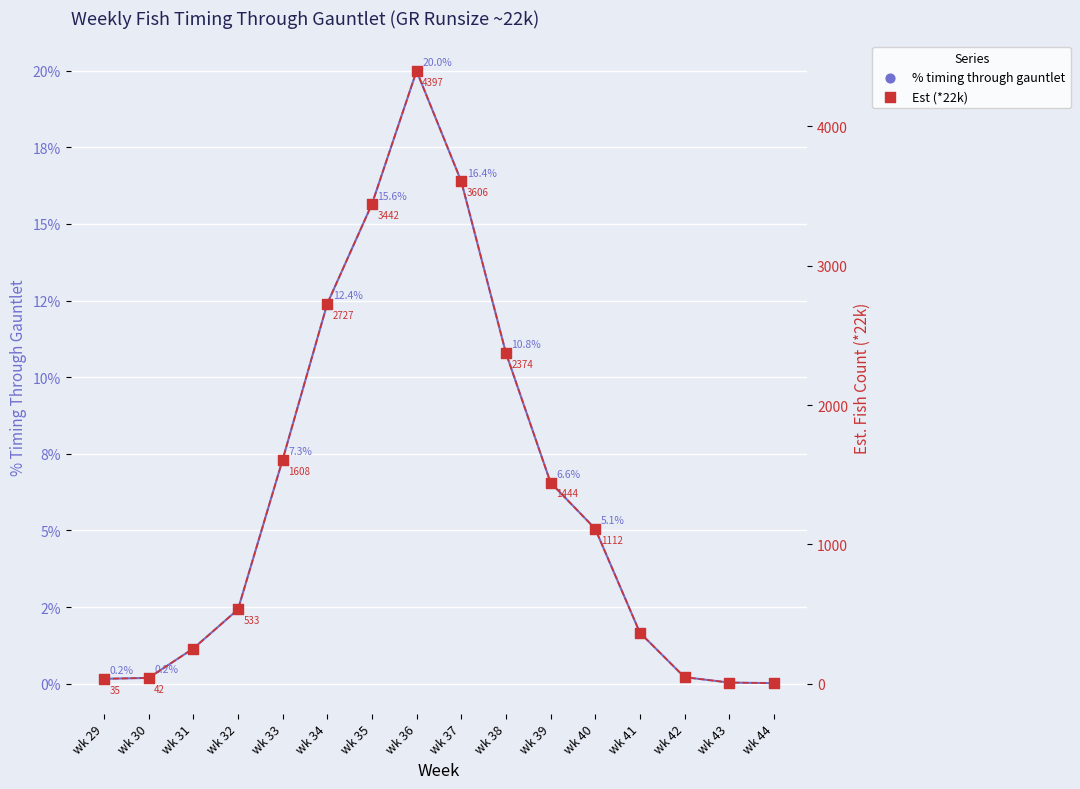

What are all the series names shown in the legend?

% timing through gauntlet, Est (*22k)